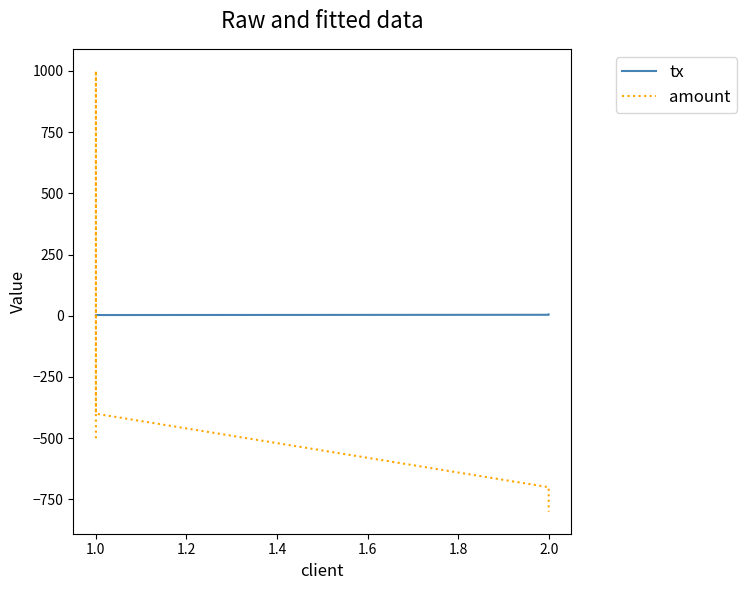

How many data points does each series have?

5